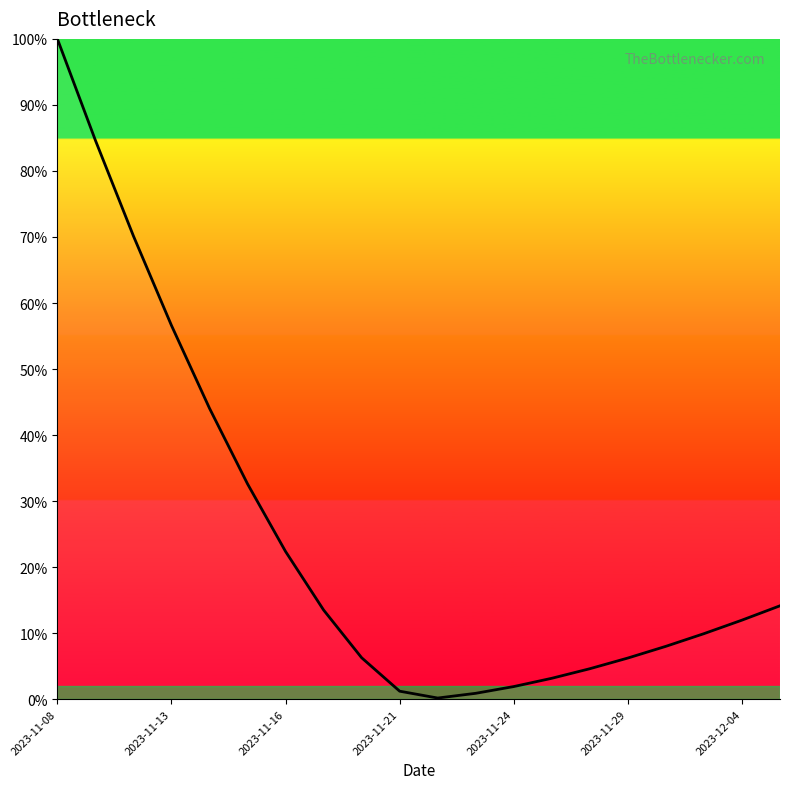

True or false: the data has more than 2 interior local peaks.

False